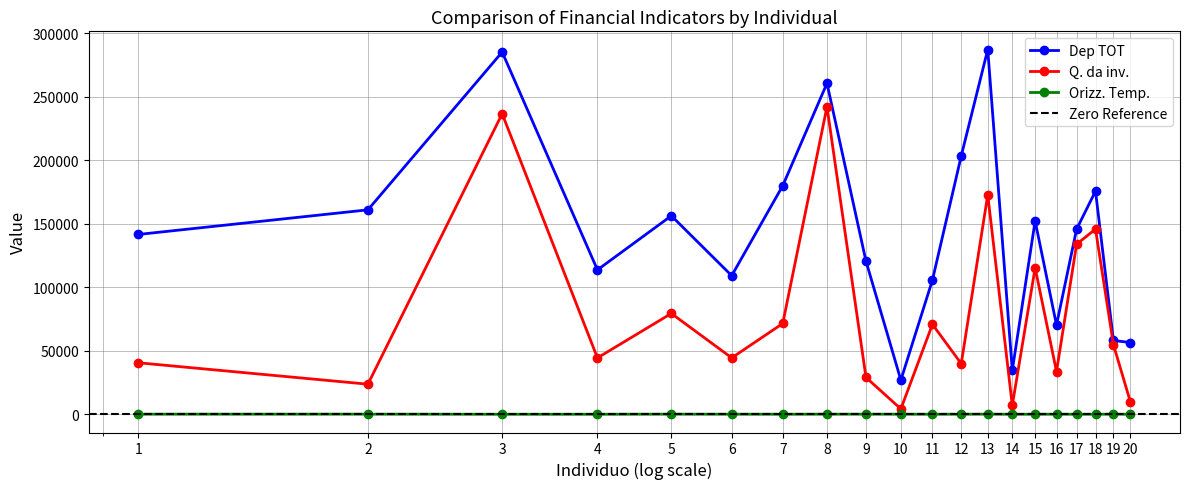

True or false: Dep TOT and Q. da inv. cross at least once.

False